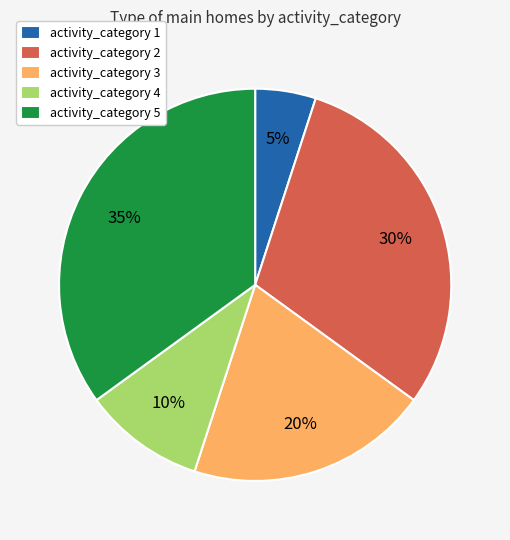

Combined, do activity_category 2 and activity_category 5 account for over 50%?

Yes